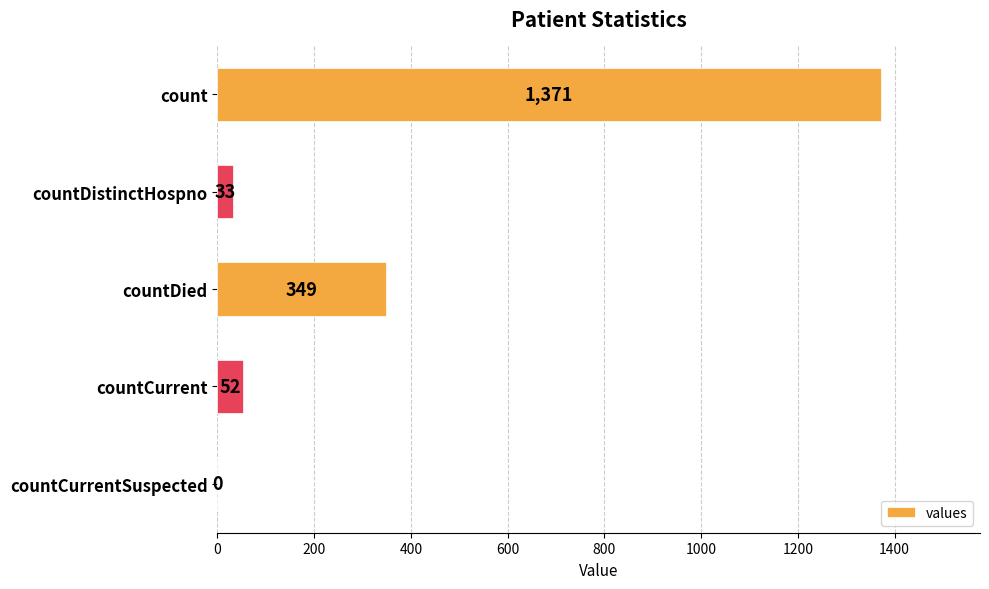

Are the bars horizontal?

Yes